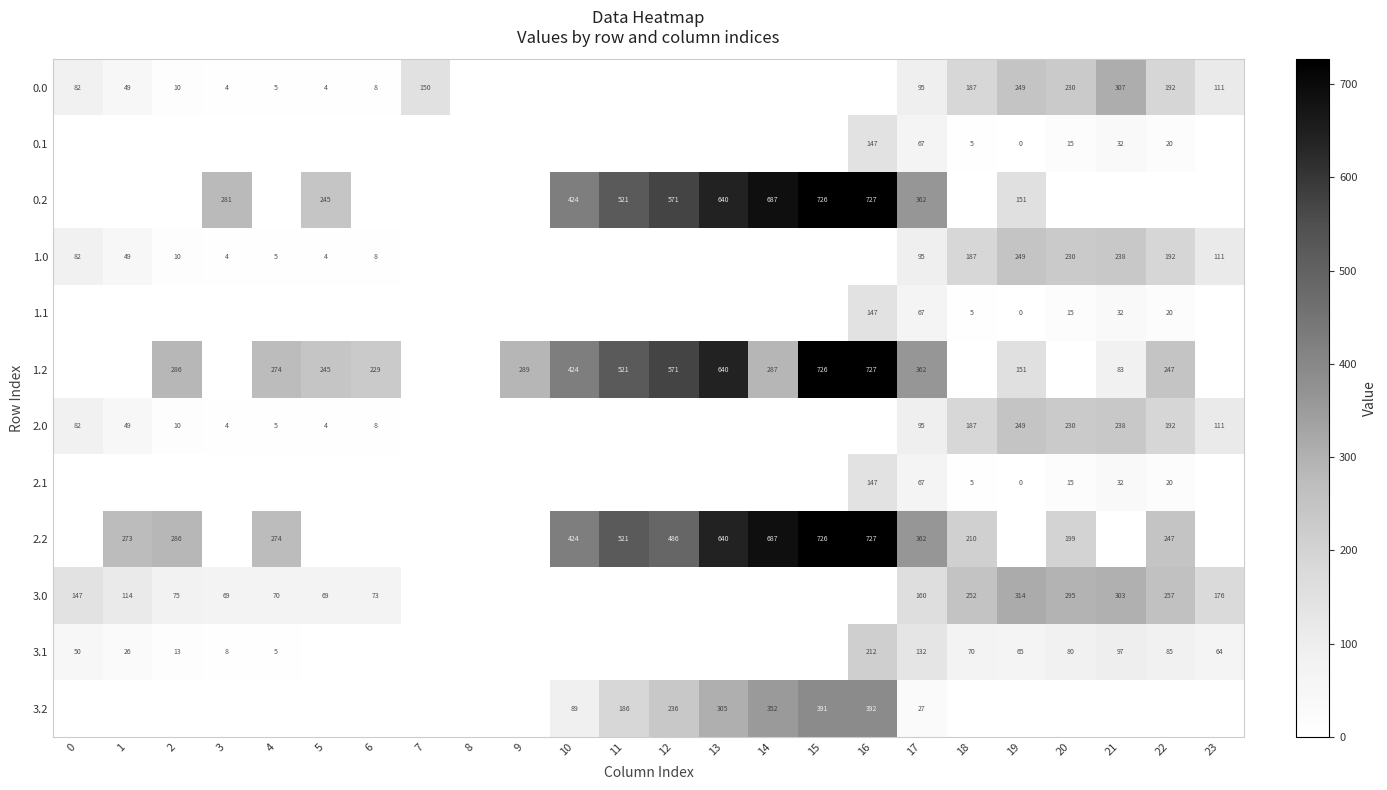

The 1.2 series shows 1296 at 16. True or false?

False